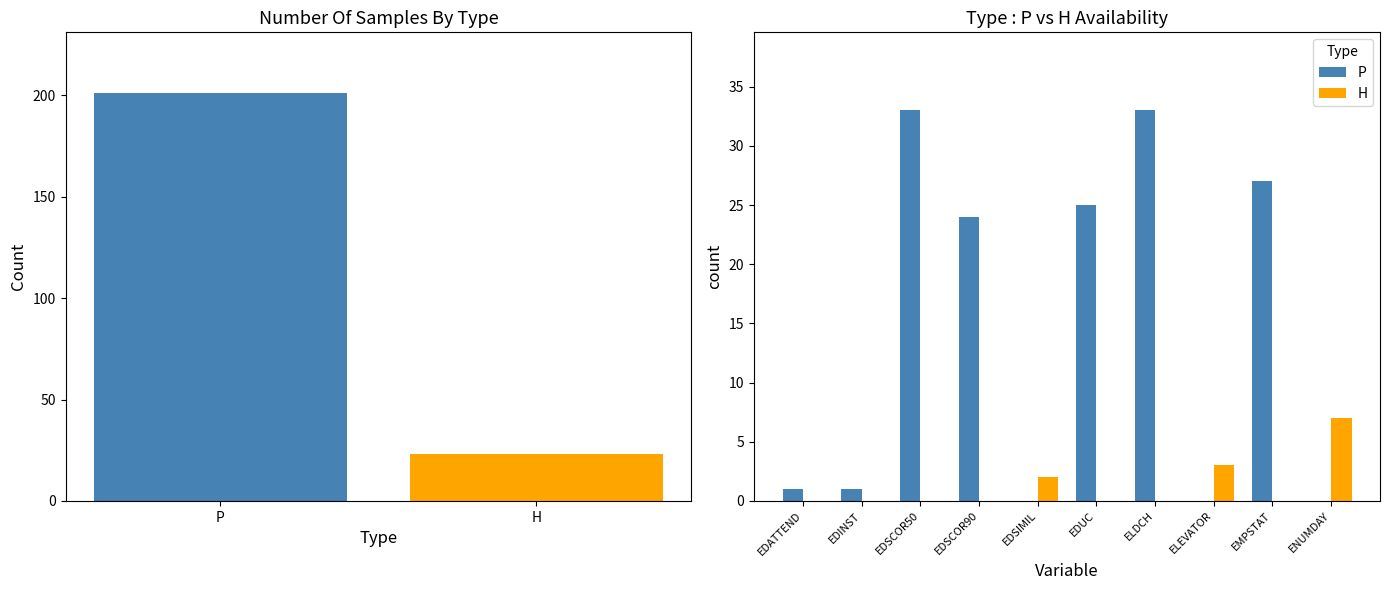

Rank the series by their average value, from lowest to highest.

H, P